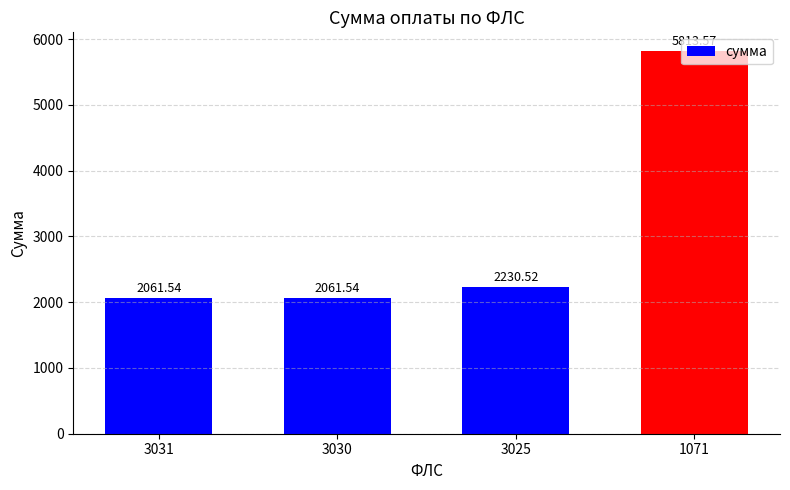

What is the maximum value shown in the chart?

5813.6